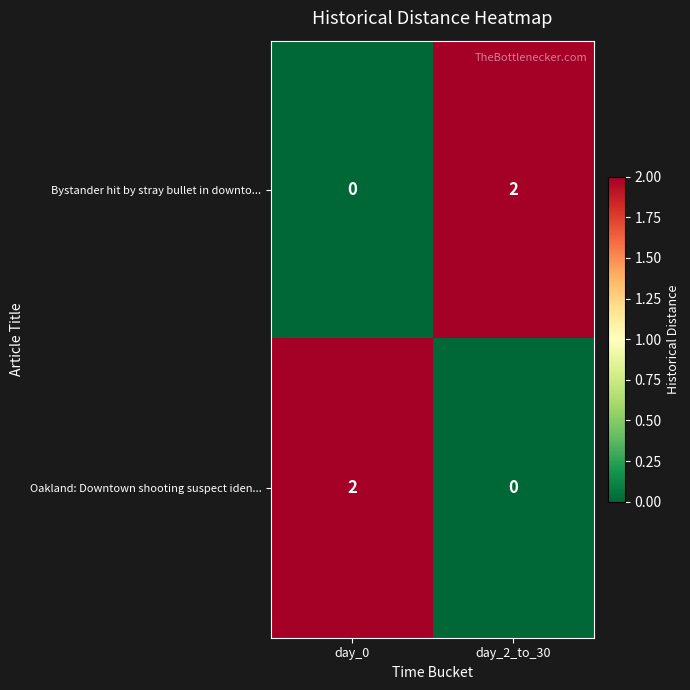

Is the value of Bystander hit by stray bullet in downto... at day_0 greater than the value of Oakland: Downtown shooting suspect iden... at day_0?

No